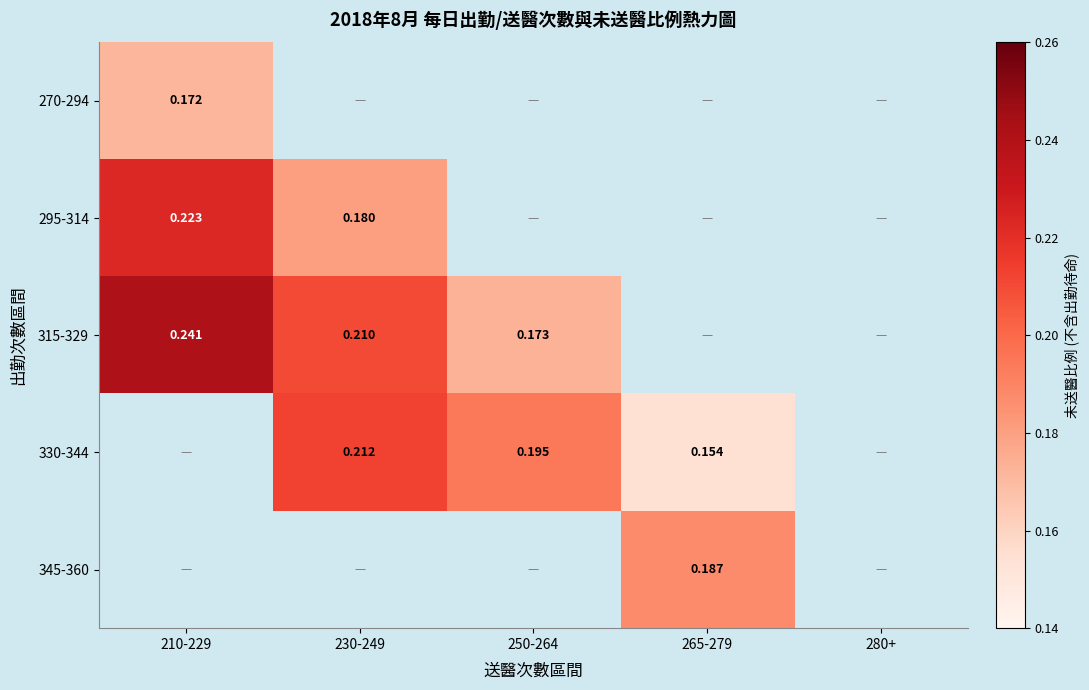

Is the value of 330-344 at 265-279 greater than the value of 270-294 at 210-229?

No